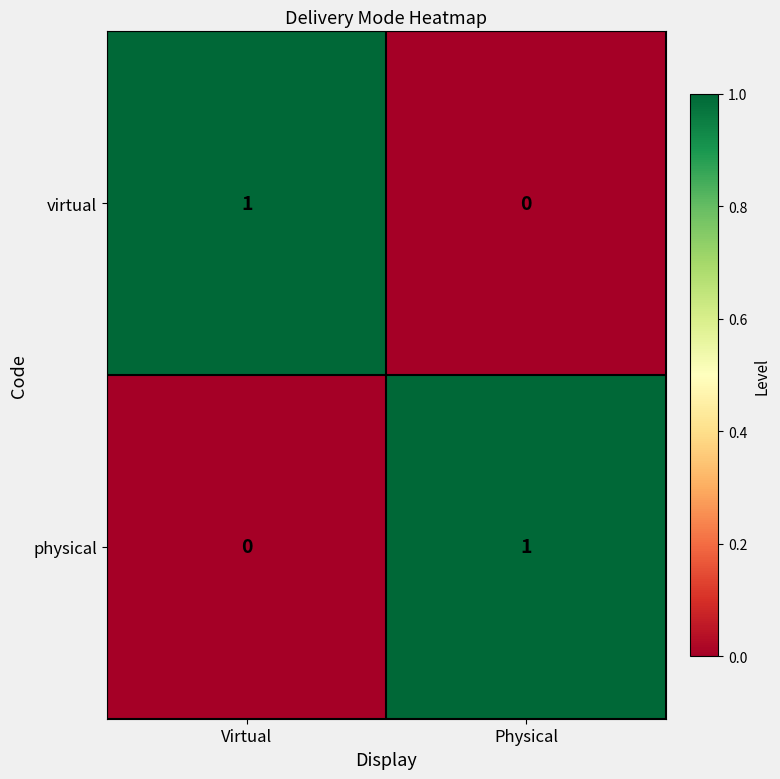

Is the value of virtual at Virtual greater than the value of physical at Virtual?

Yes